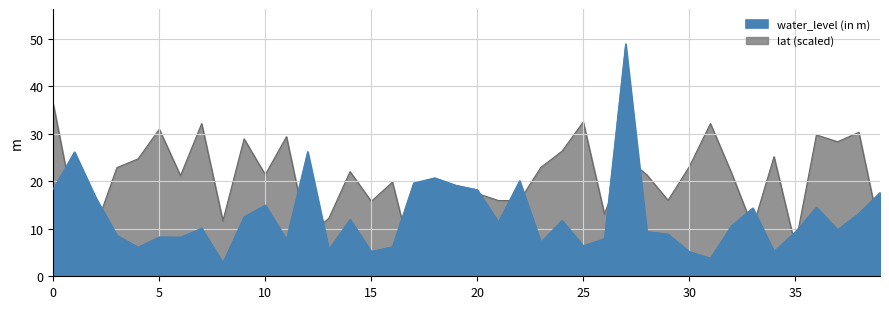

In water_level (in m), how many points are lower than both neighbors (excluding endpoints)?

12